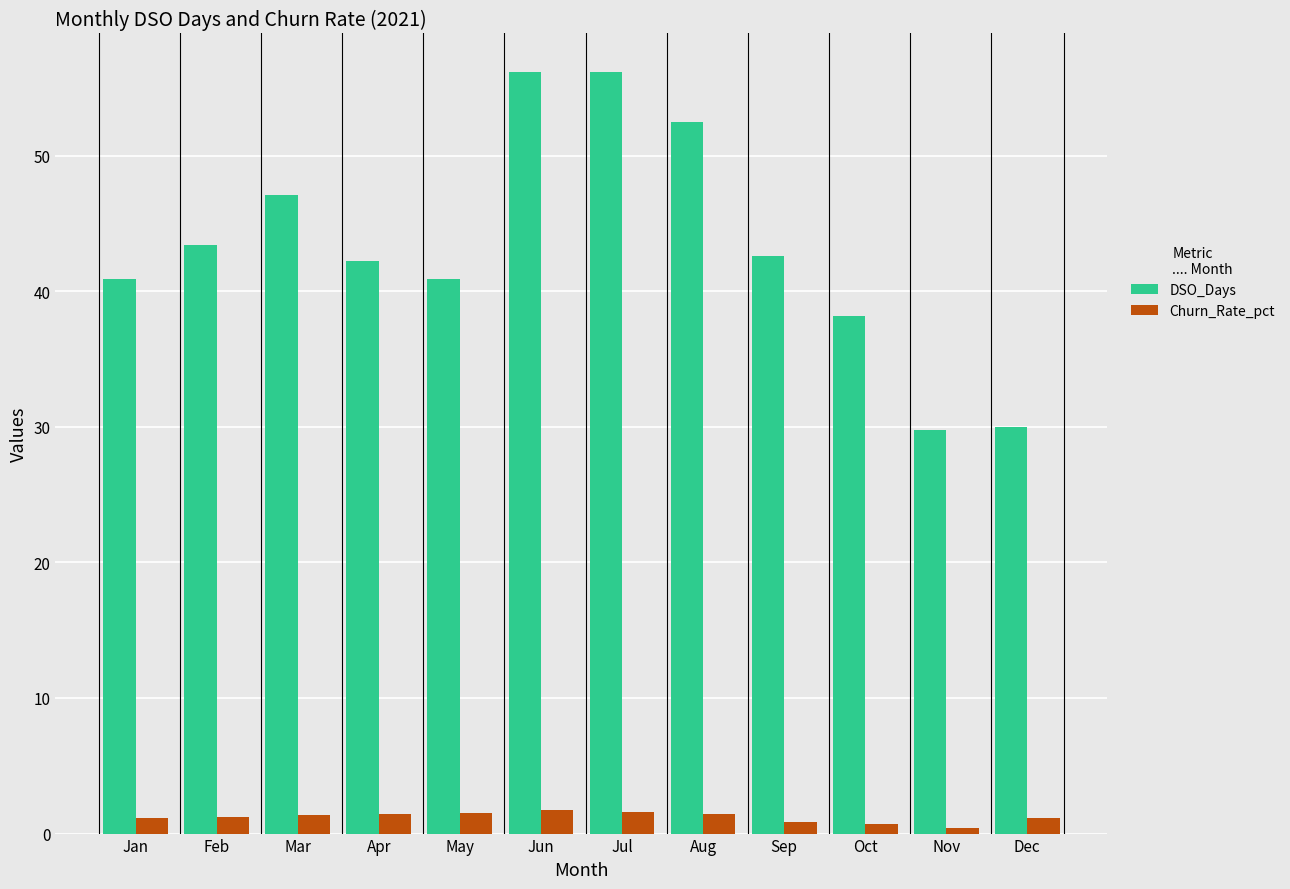

Which series has the widest spread of values?

DSO_Days